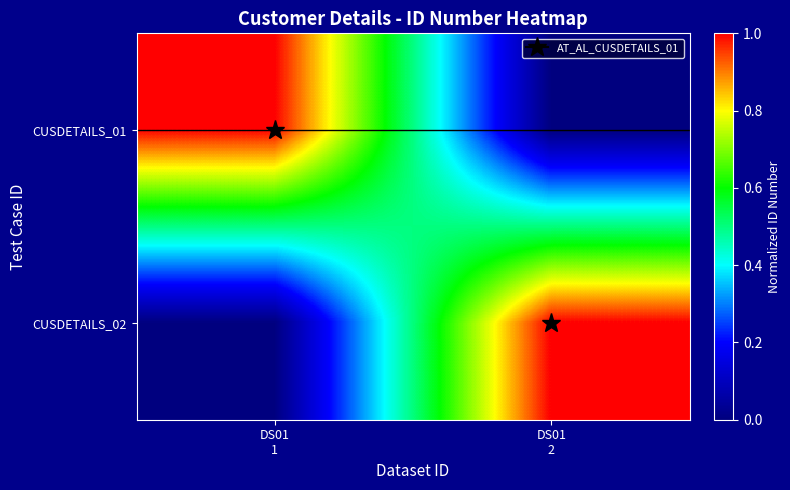

What is the difference between the highest and lowest values at DS01
1?

1